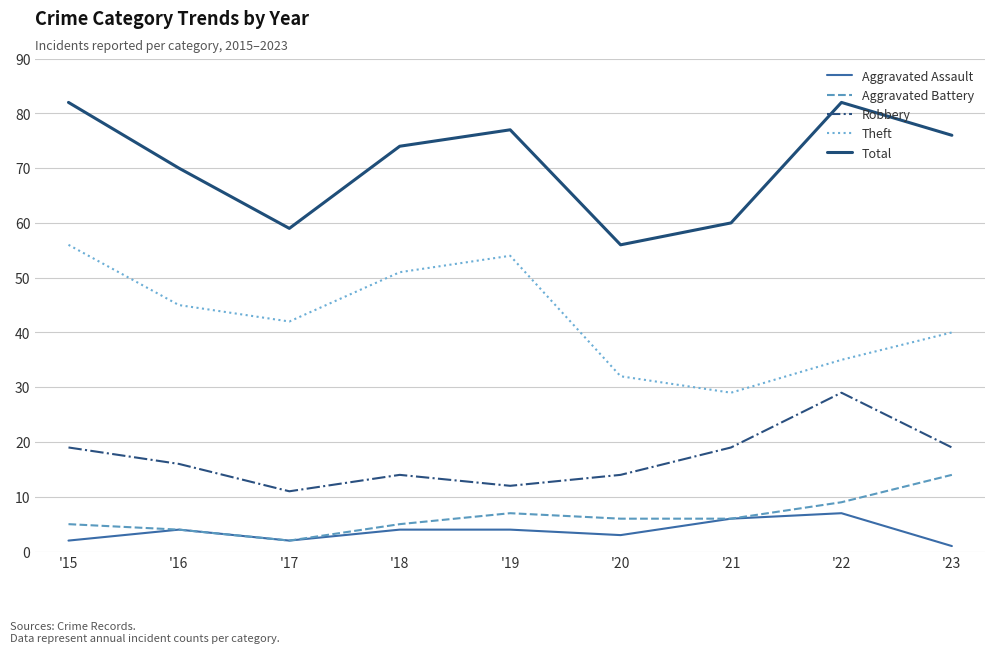

True or false: Robbery and Total cross at least once.

False